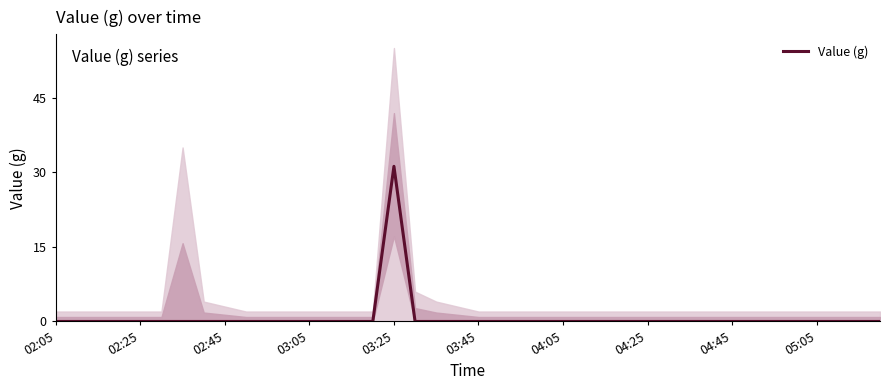

True or false: there are more than 0 points higher than both neighbors.

True